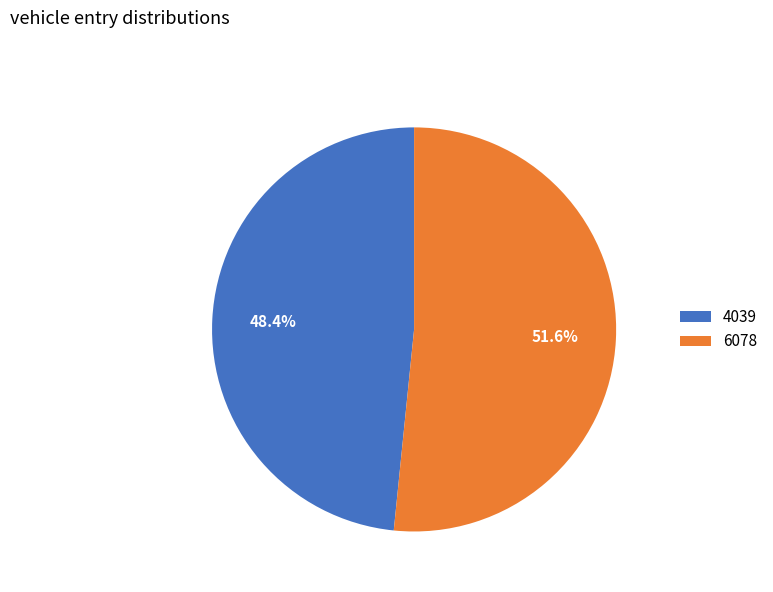

What percentage do 4039 and 6078 together represent?

100.0%